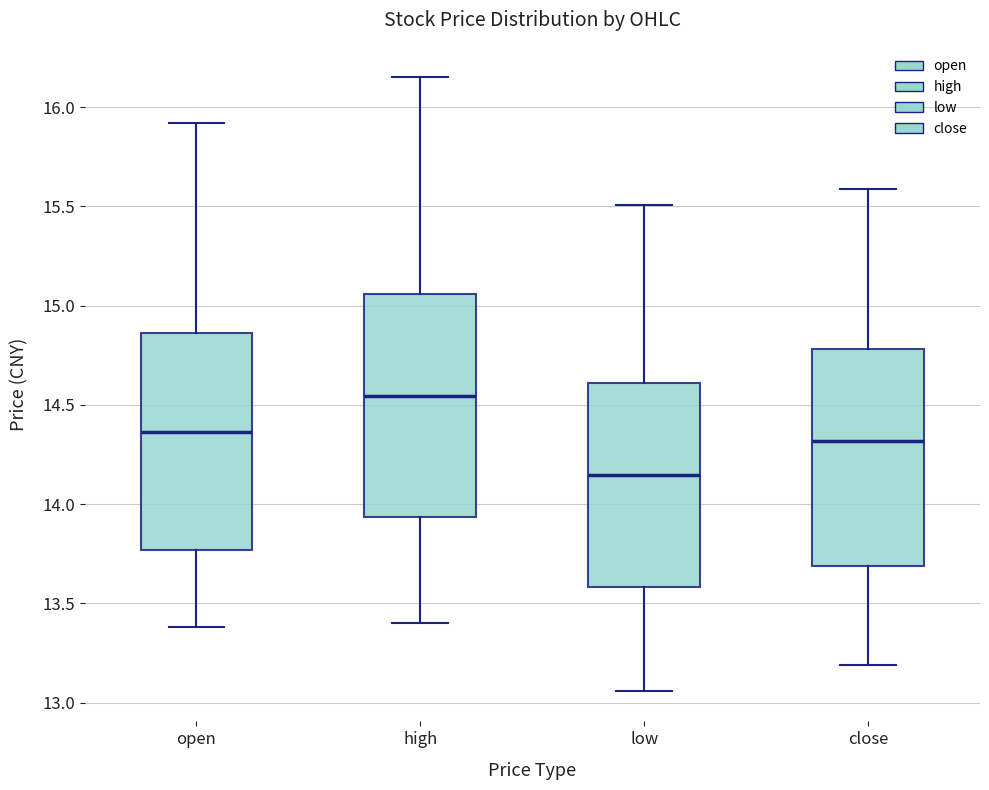

Which box has the lowest median line?

low